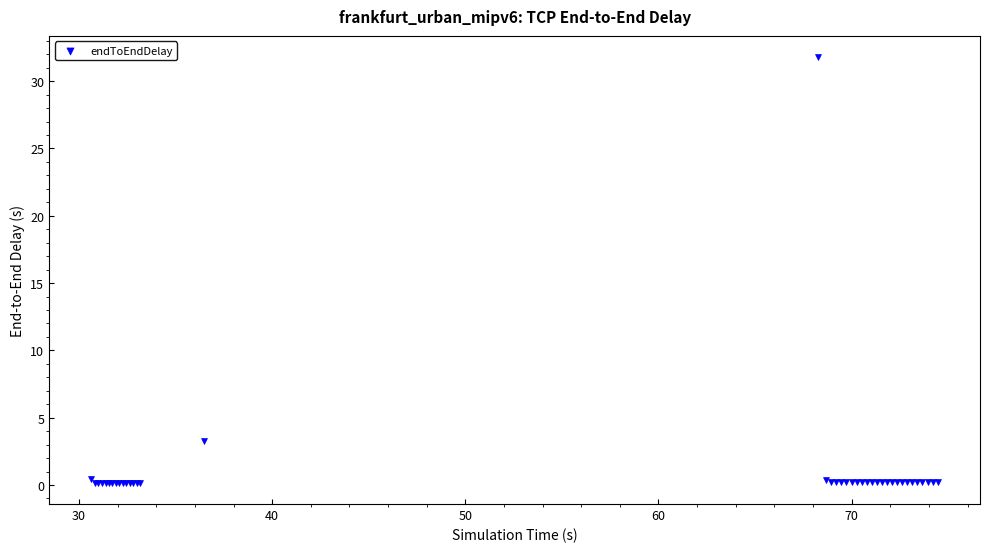

What Y value in the scatter plot is closest to 15?

3.3